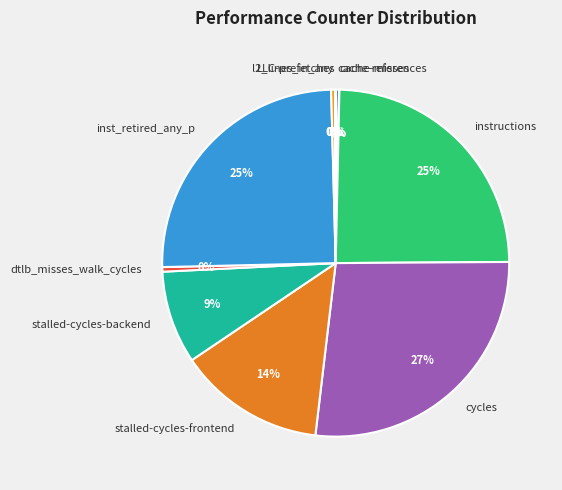

To the nearest percent, what portion does instructions represent?

25%